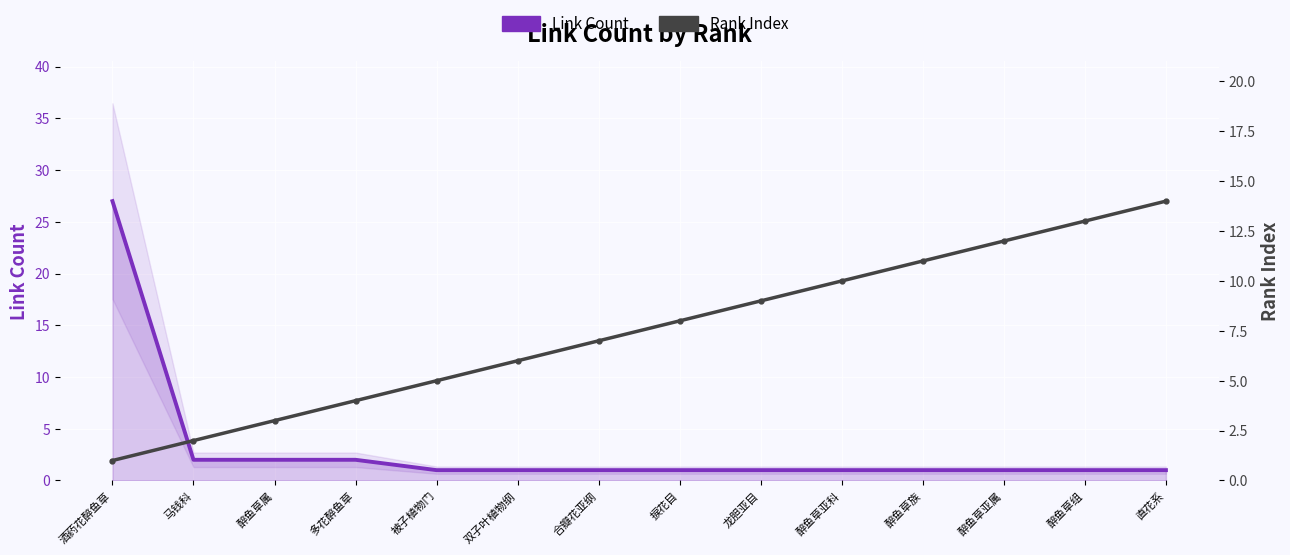

True or false: Link Count and Rank Index intersect in this chart.

False